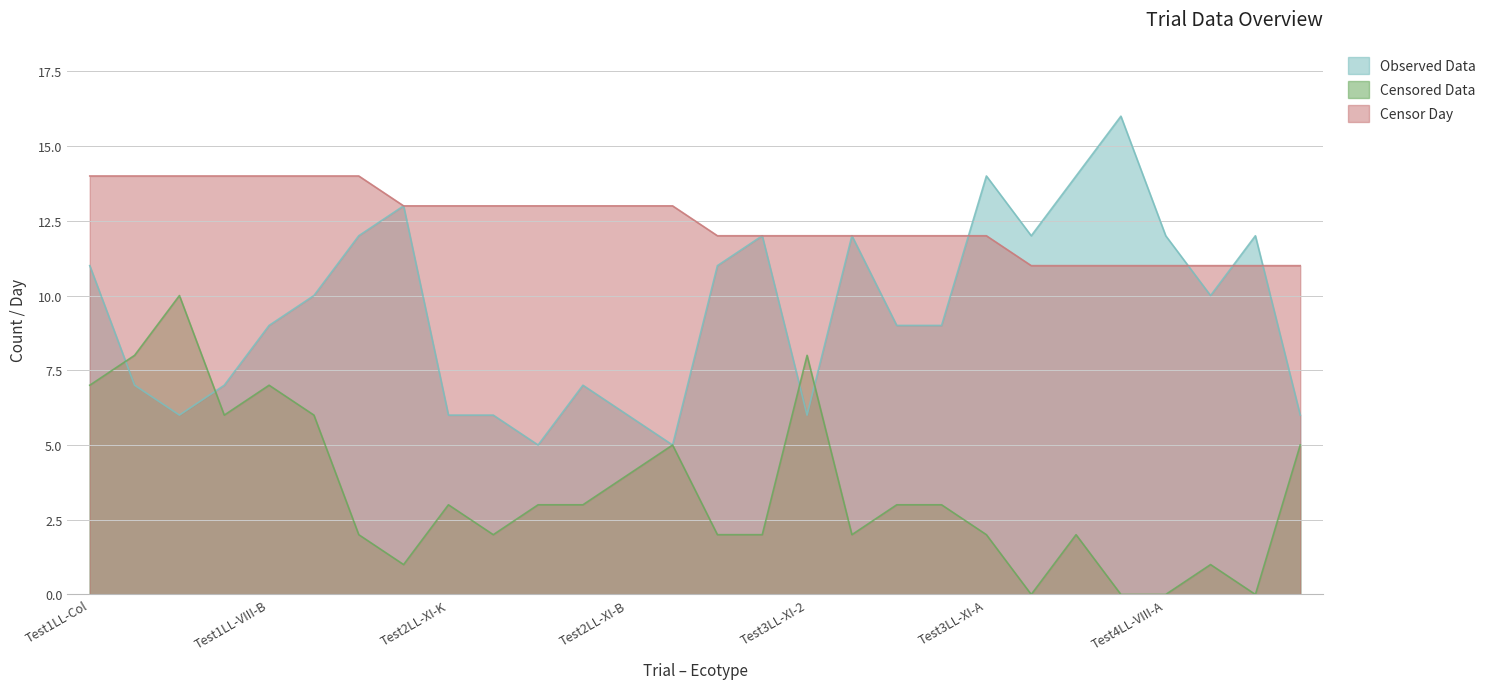

Which series has the largest total across all categories?

Censor Day